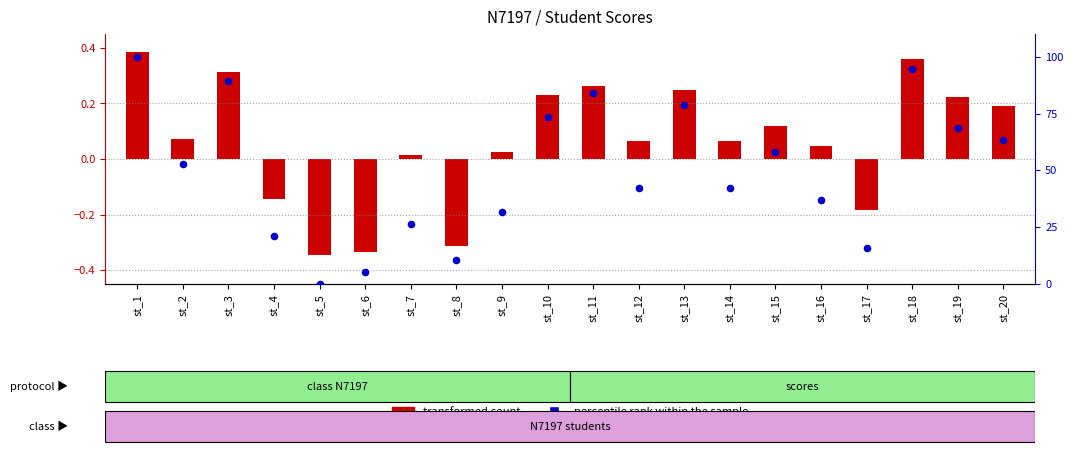

Which series has the largest Y range (max minus min)?

percentile rank within the sample